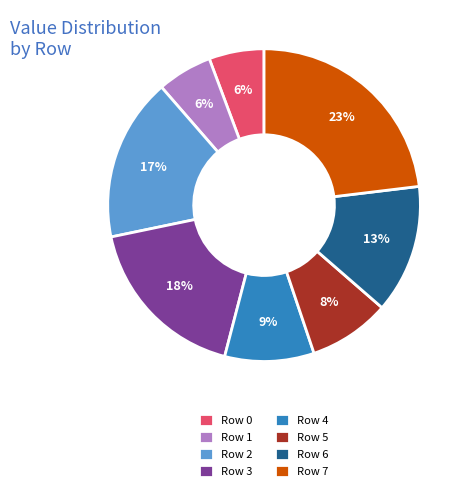

Does any single category account for the majority?

No